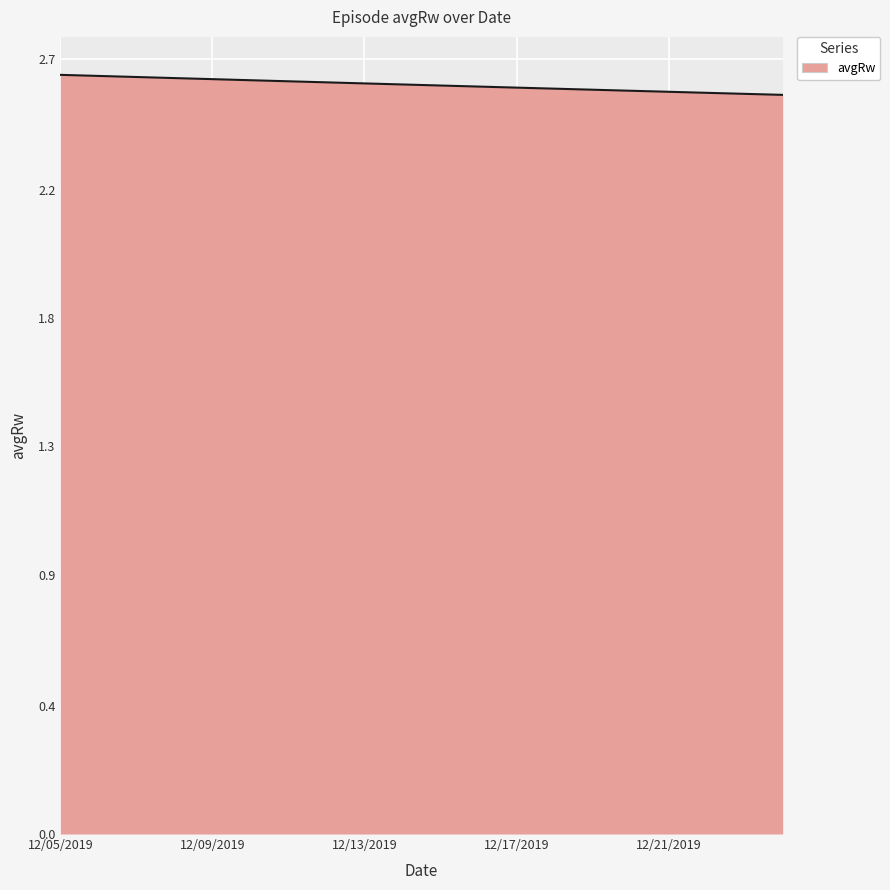

Rank the categories by value from highest to lowest.

12/05/2019, 12/06/2019, 12/07/2019, 12/08/2019, 12/09/2019, 12/10/2019, 12/11/2019, 12/12/2019, 12/13/2019, 12/14/2019, 12/15/2019, 12/16/2019, 12/17/2019, 12/18/2019, 12/19/2019, 12/20/2019, 12/21/2019, 12/22/2019, 12/23/2019, 12/24/2019